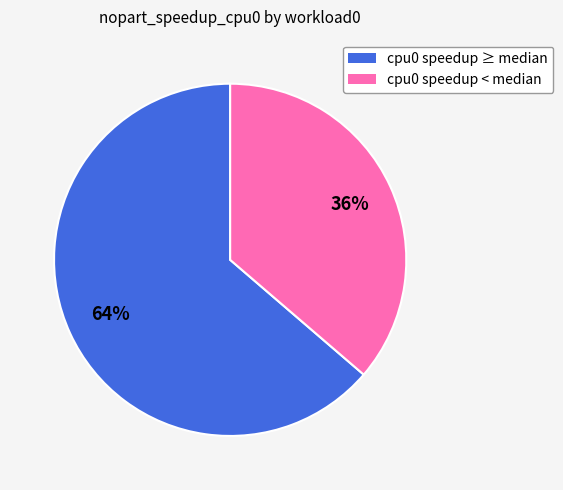

Is there a majority slice in this chart?

Yes